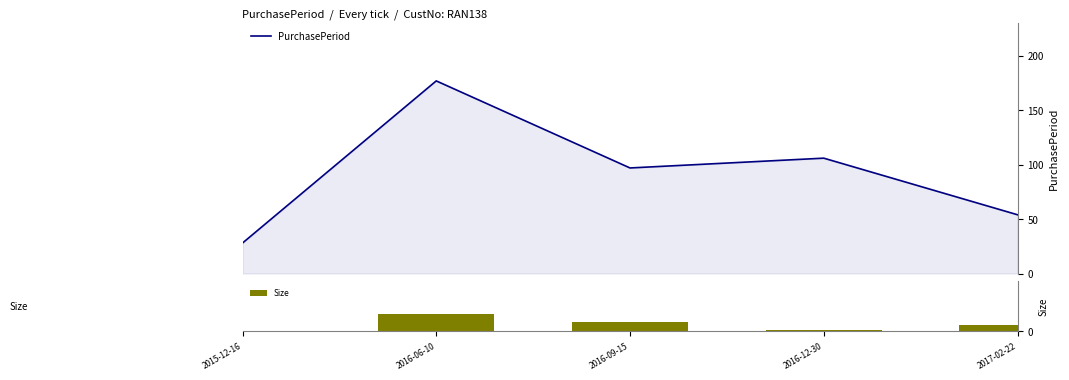

Reading left to right, list all the values displayed in this chart.

PurchasePeriod: 28	177	97	106	54
Size: 0	149	80	9	52